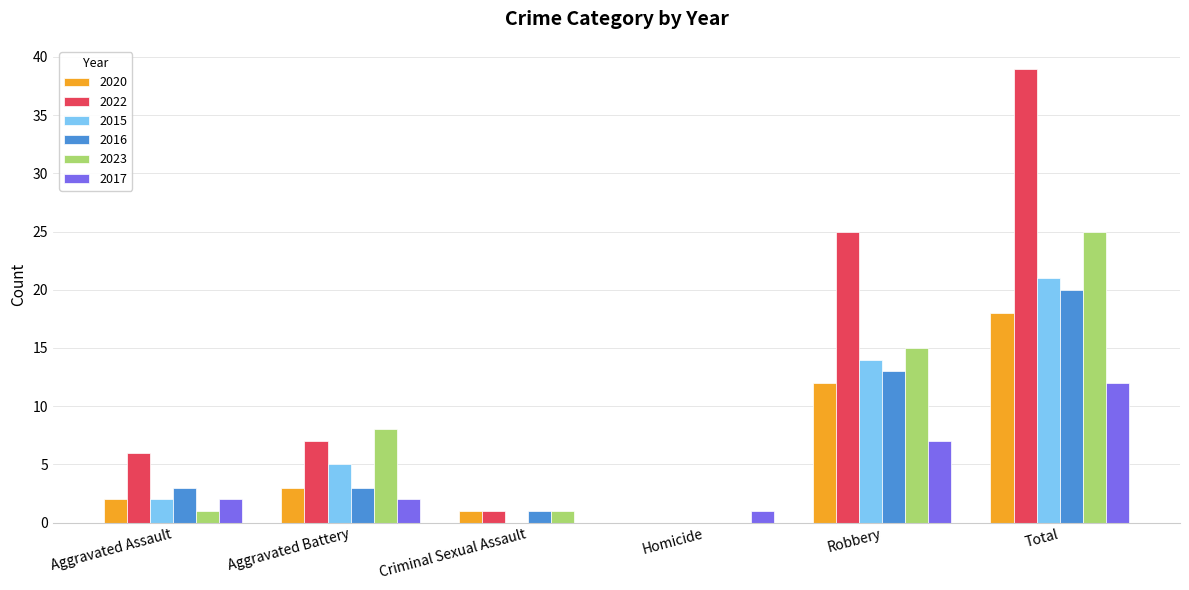

At which category does the chart reach its peak across all series?

Total